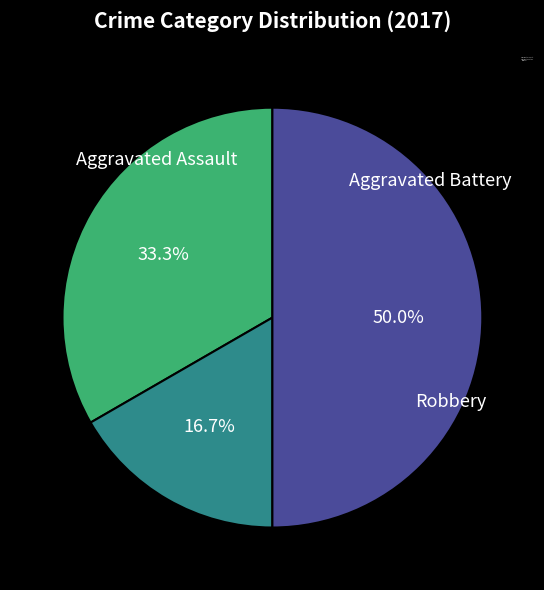

To the nearest percent, what portion does Robbery represent?

50%